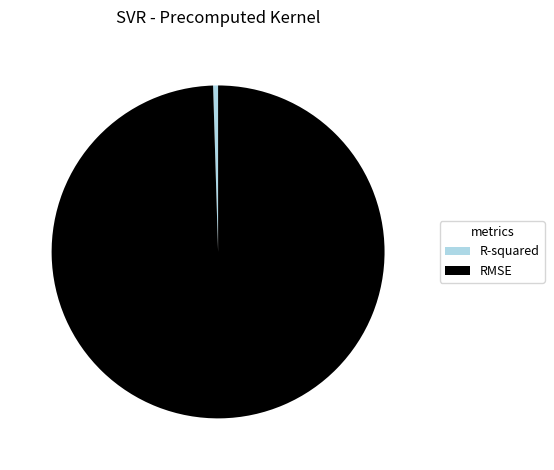

The R-squared slice represents 0% of the pie. True or false?

True